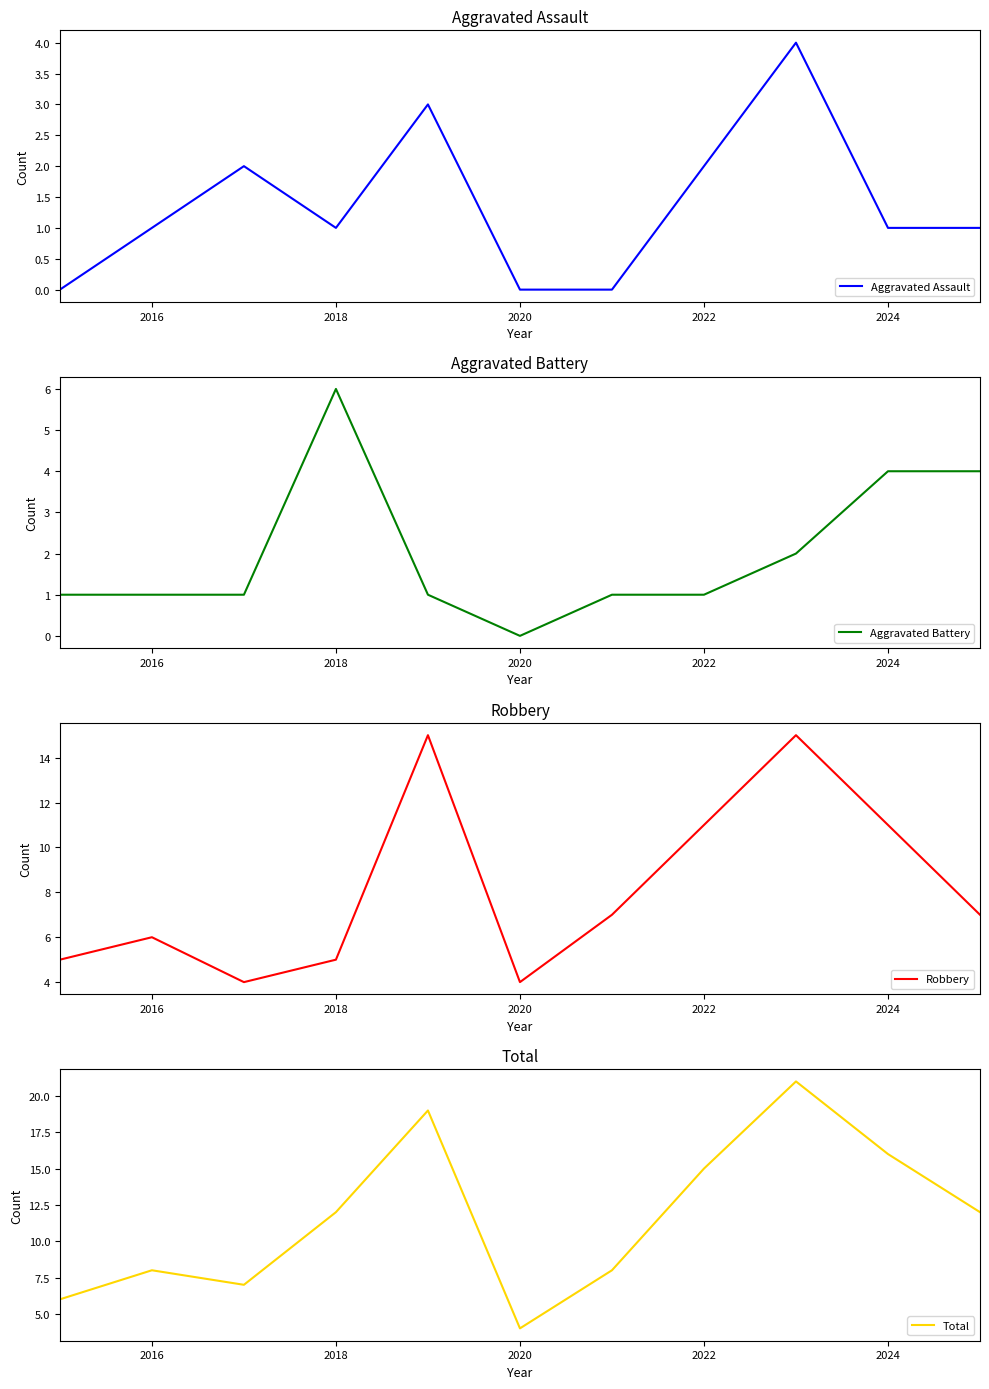

What is the highest value of the Aggravated Assault series?

4